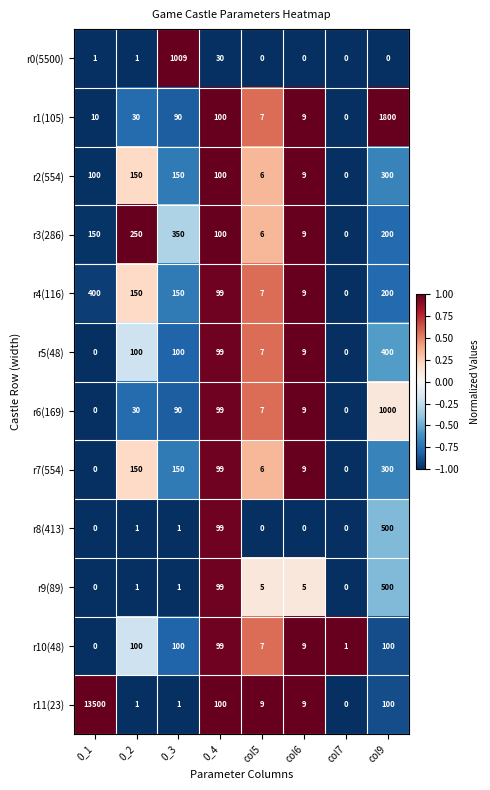

At which label does r11(23) first exceed 9?

0_1